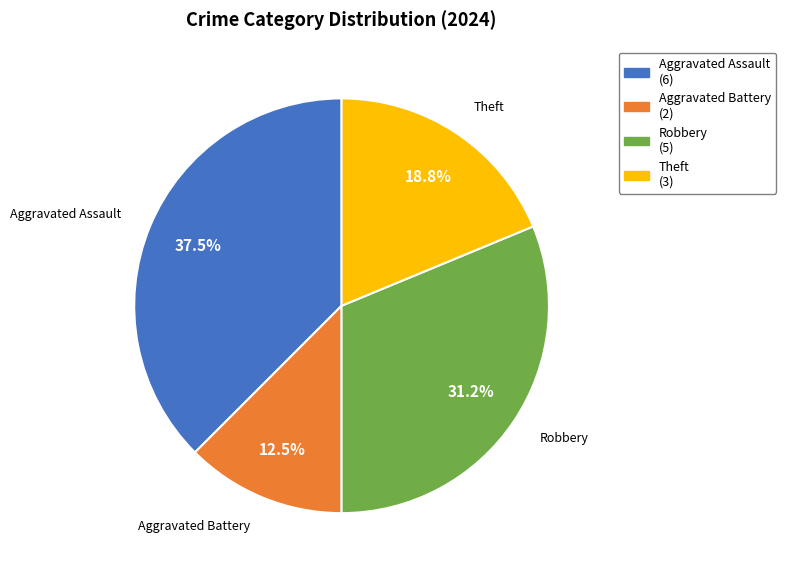

Which has a higher value, Theft or Robbery?

Robbery